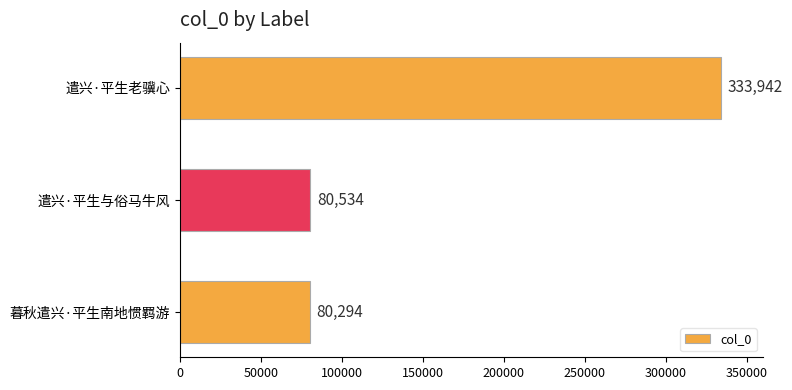

True or false: the data shows 212047 at 遣兴·平生老骥心.

False